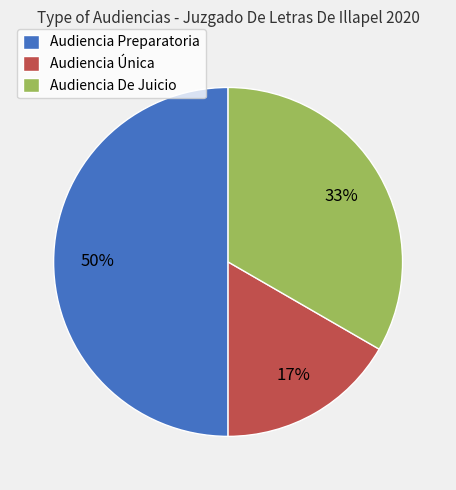

Approximately how many times larger is the value at Audiencia Preparatoria compared to Audiencia De Juicio?

1.5